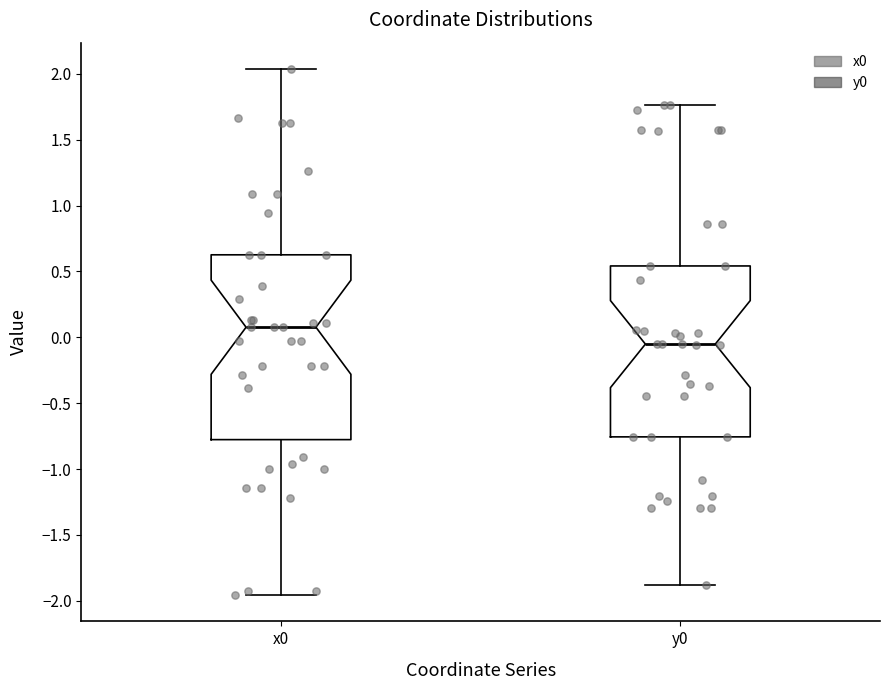

Where does the median line of the box for x0 sit on the y-axis? The values are not printed on the chart, so give them approximately, as read against the axis.

0.10